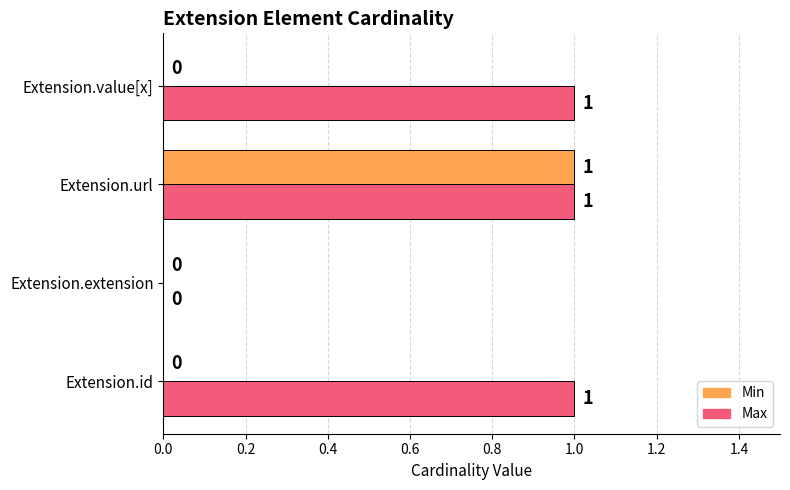

What is the sum of all Max values?

3